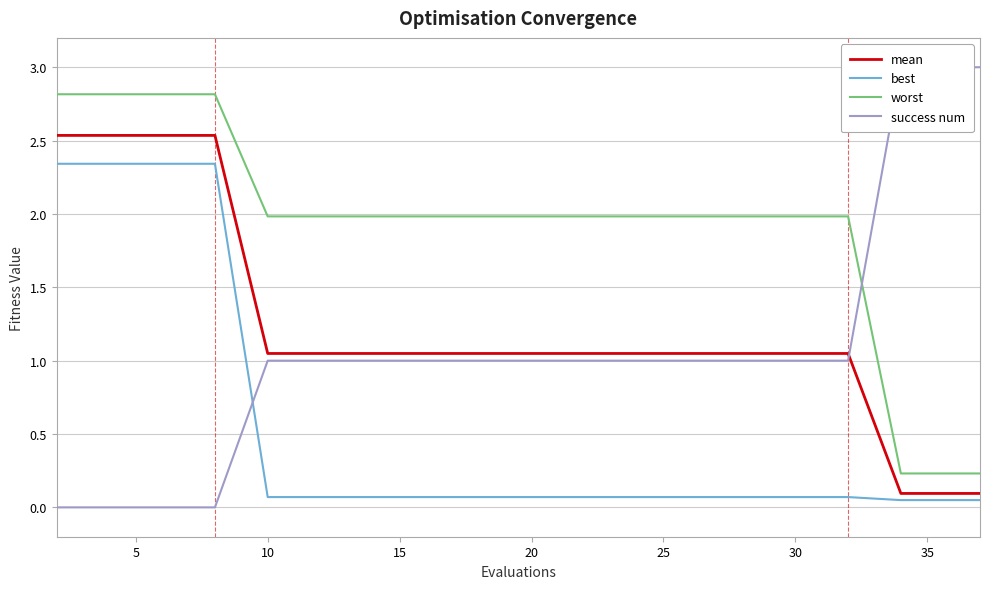

True or false: worst and best cross at least once.

False